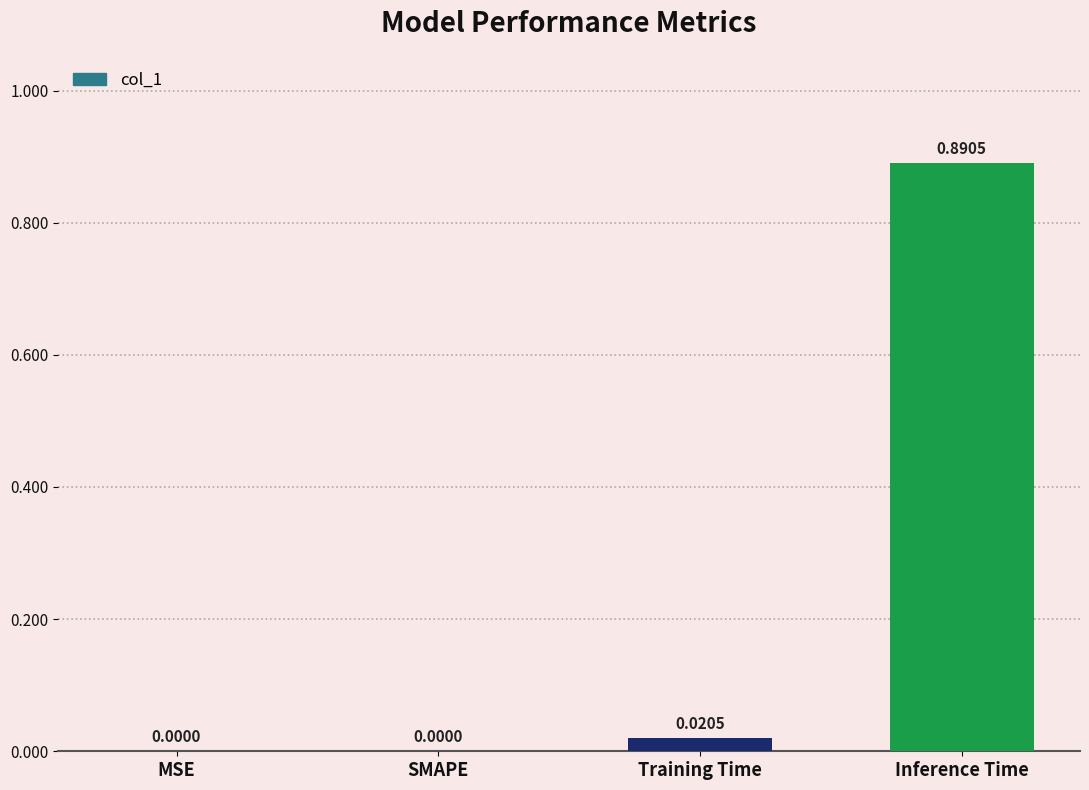

Which category has the highest value across all series?

Inference Time